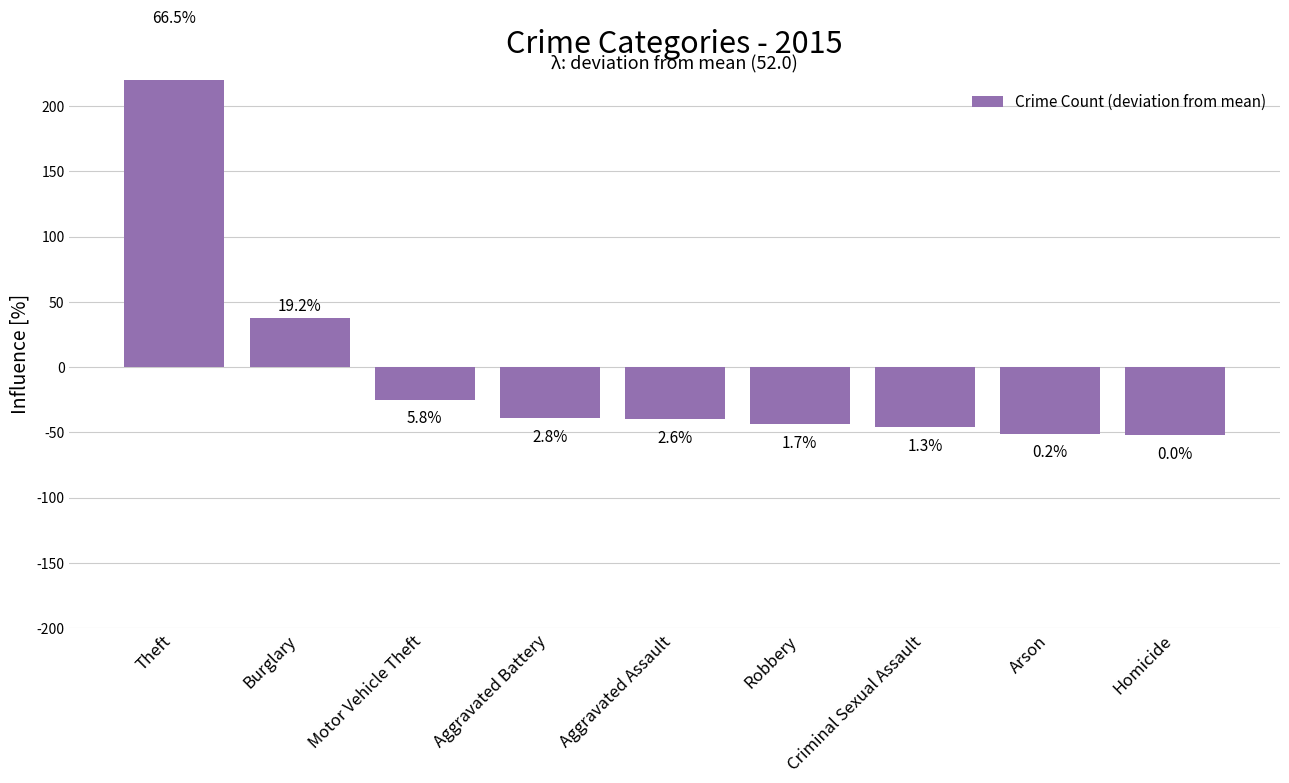

What is the change in value from Burglary to Motor Vehicle Theft?

-63